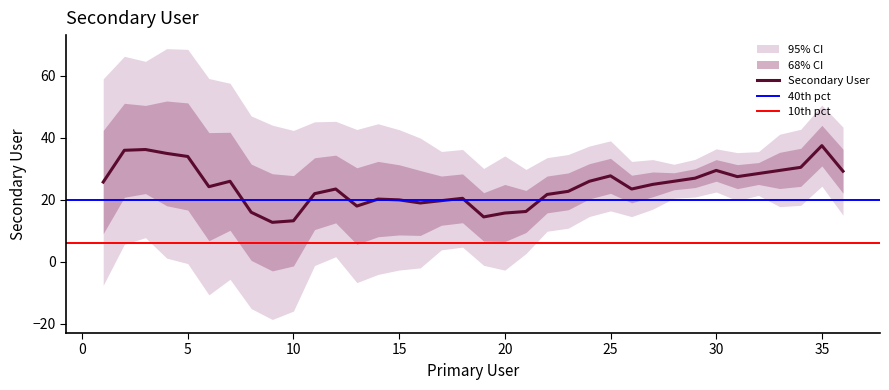

Where does the data first go above 26?

1